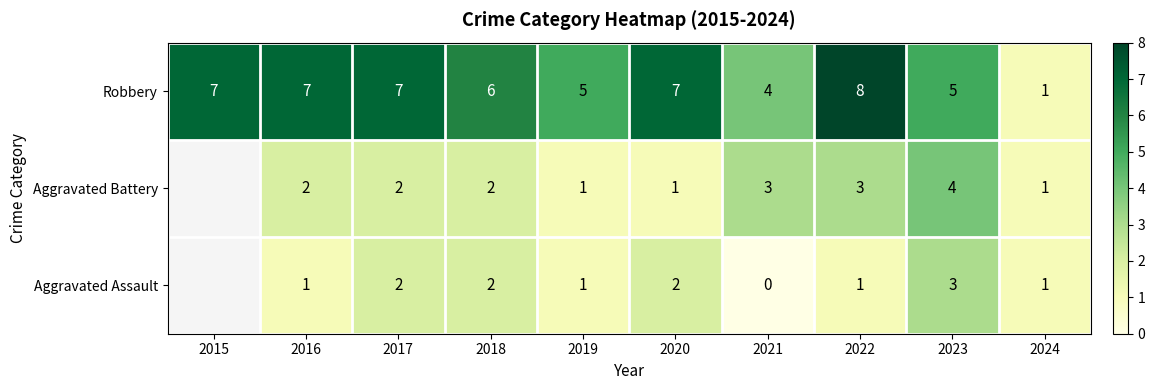

At which category is the sum across all series the highest?

2022